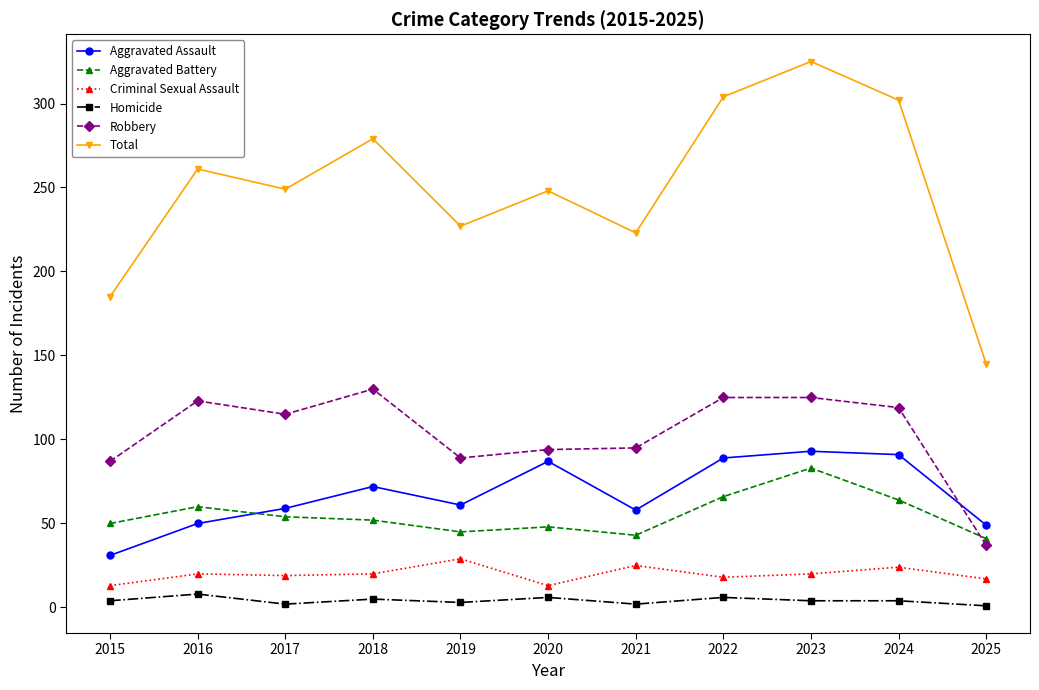

What is the highest value of the Aggravated Assault series?

93